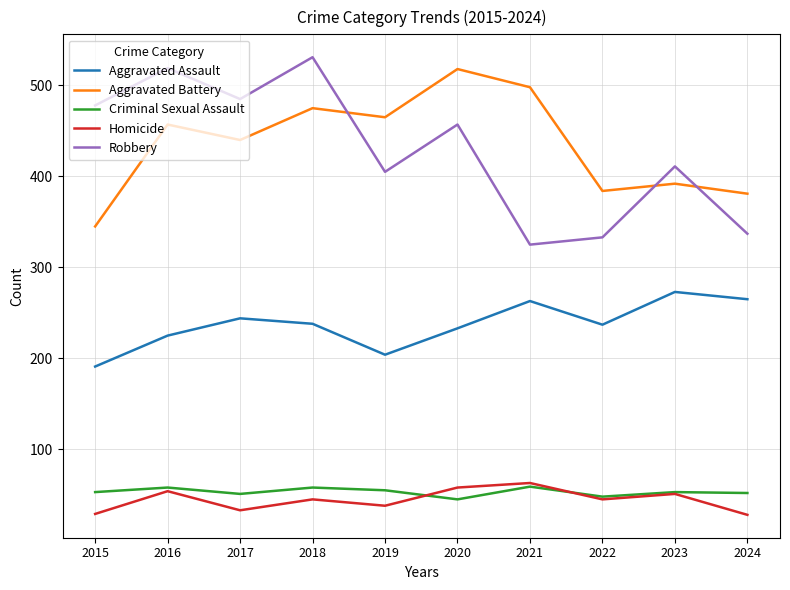

Does the chart display data point markers on the line(s)?

No